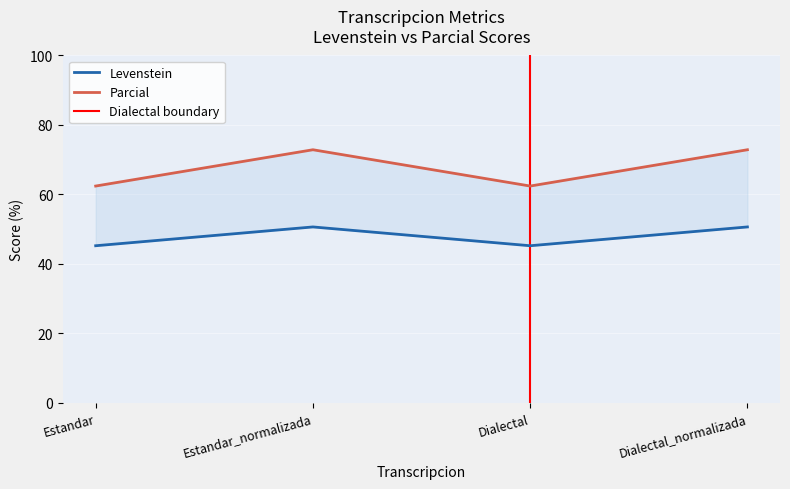

At how many categories does at least one series exceed 52?

4